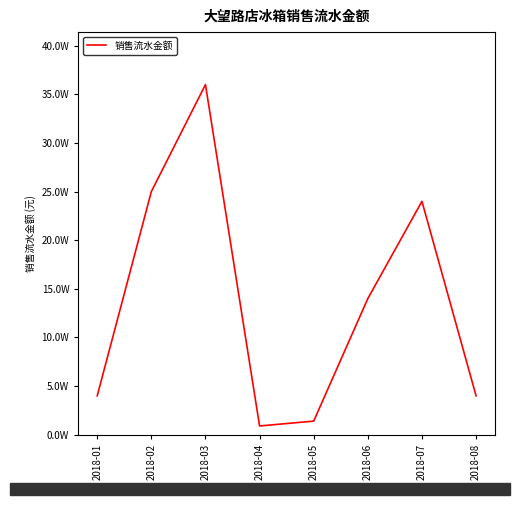

Reading right to left, transcribe all the data shown in this chart.

40000	240000	140000	14000	9000	360000	250000	40000